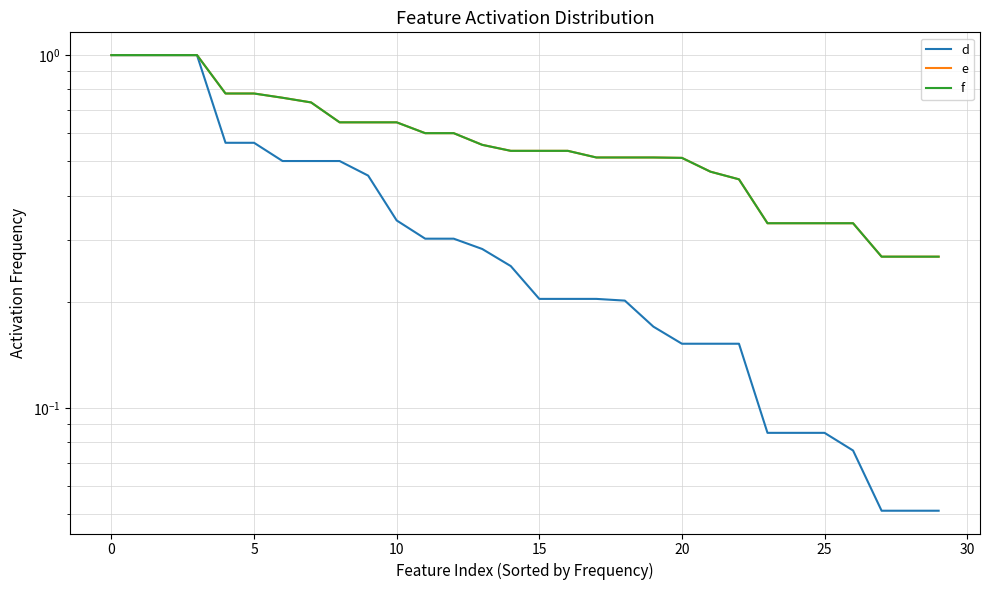

Is it true that e equals 0.5 at 18?

True